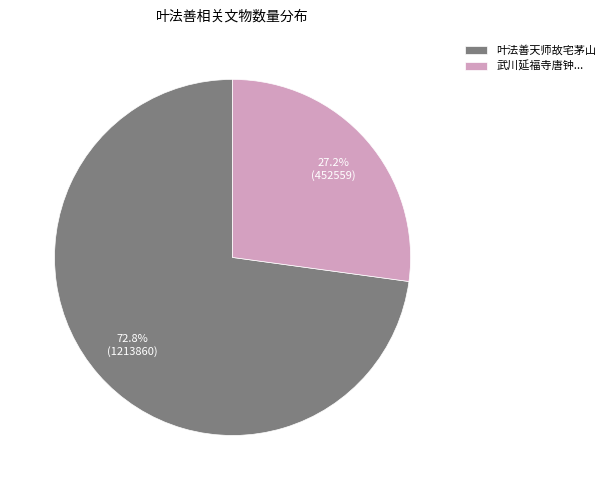

To the nearest percent, what is the difference between the largest and smallest slice percentages?

46%